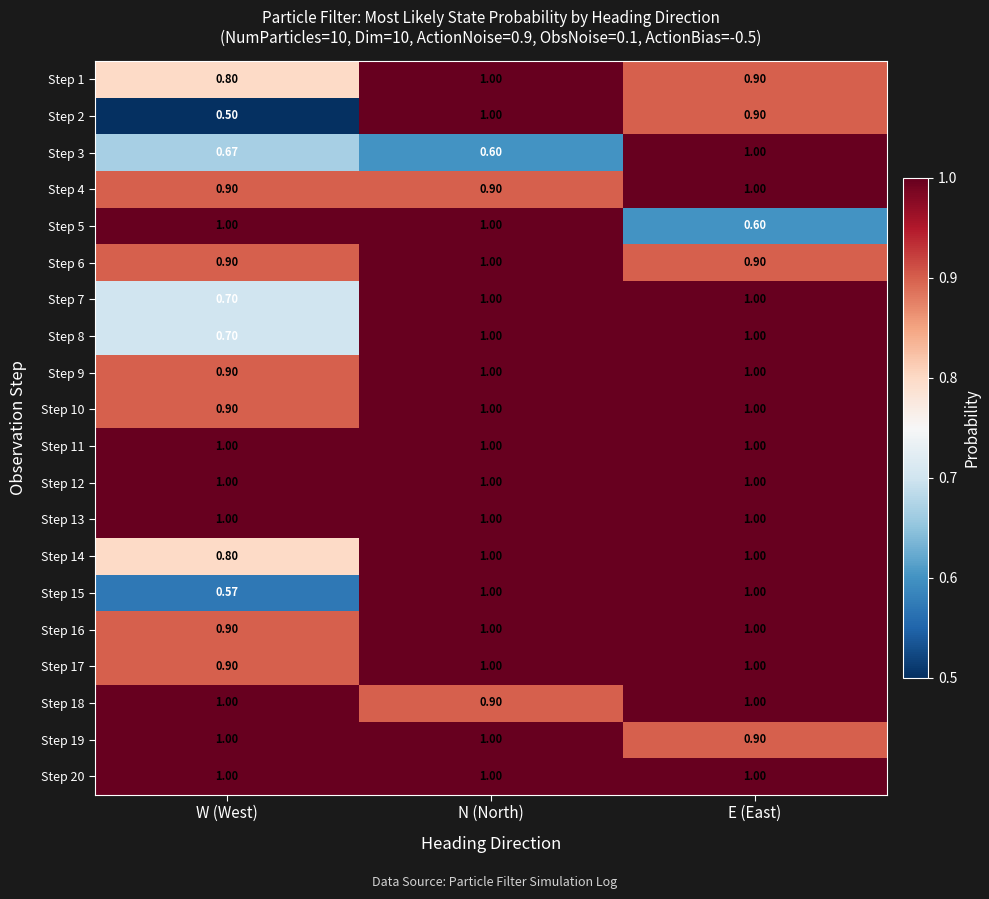

What is the smallest value displayed?

0.5